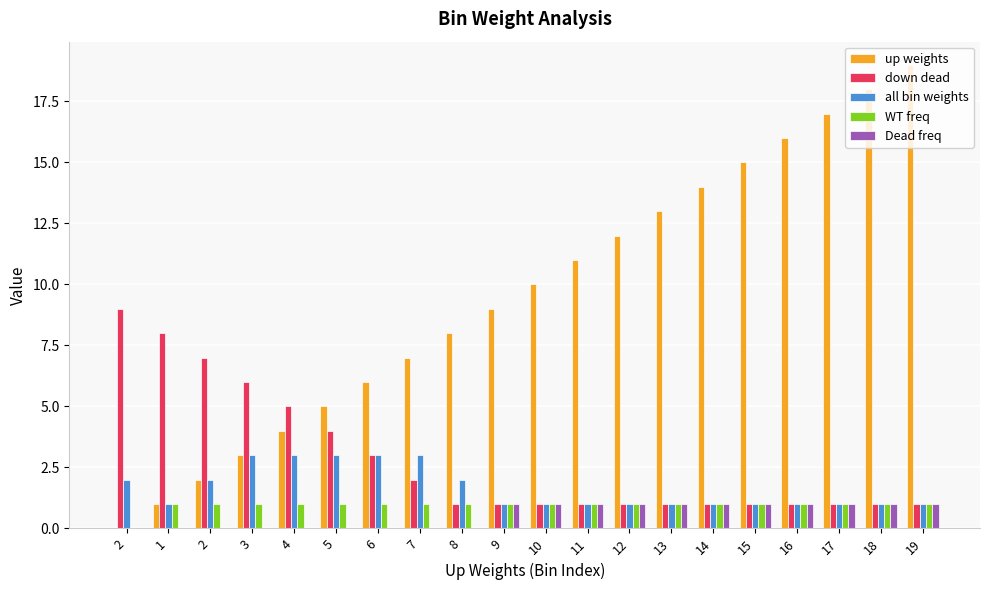

The all bin weights series shows 1 at 13. True or false?

True